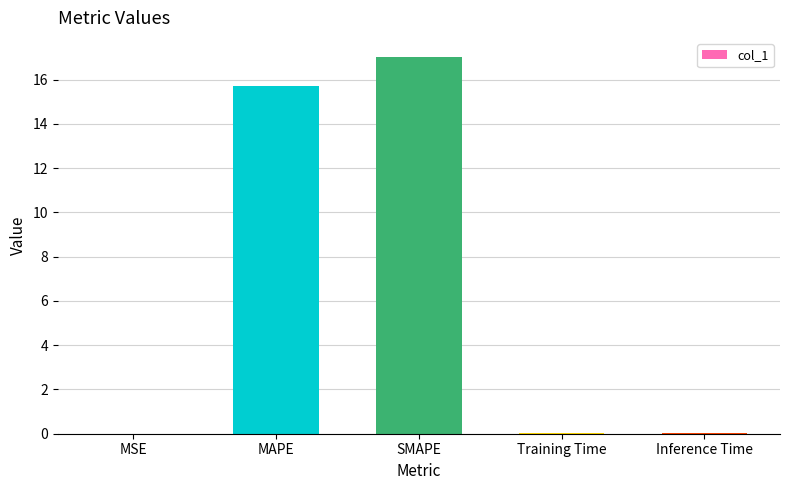

What is the average value?

6.6